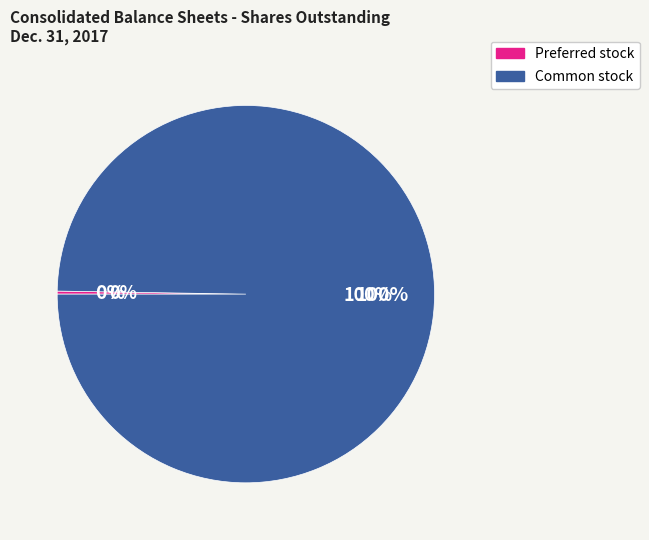

True or false: Common stock, shares outstanding accounts for 100% of the total.

True